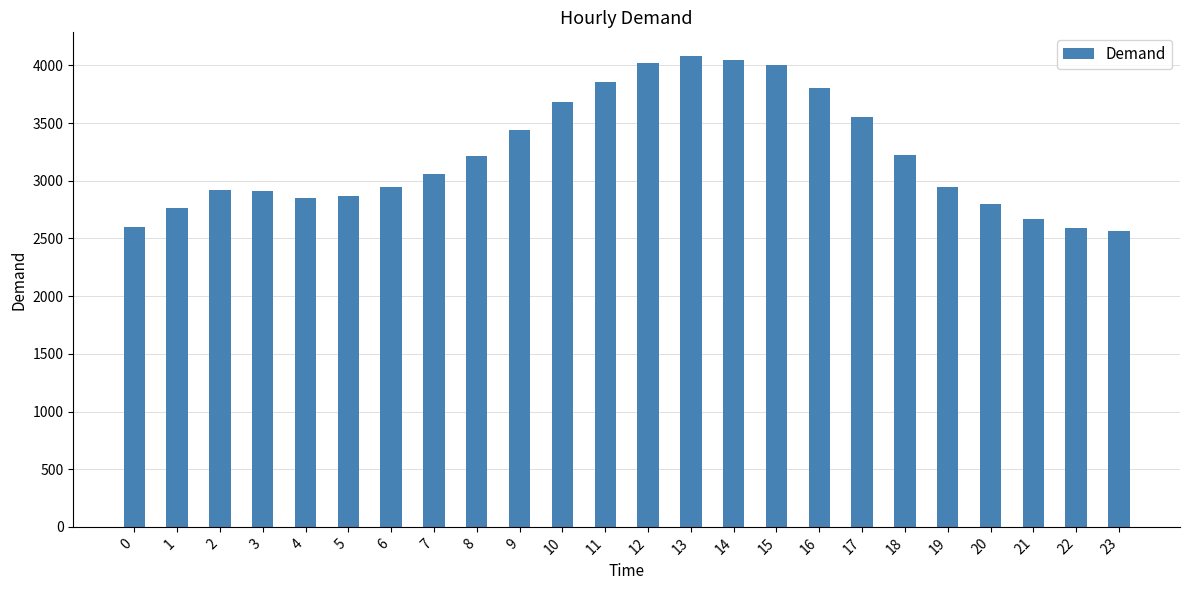

What is the change in value from 8 to 20?

-422